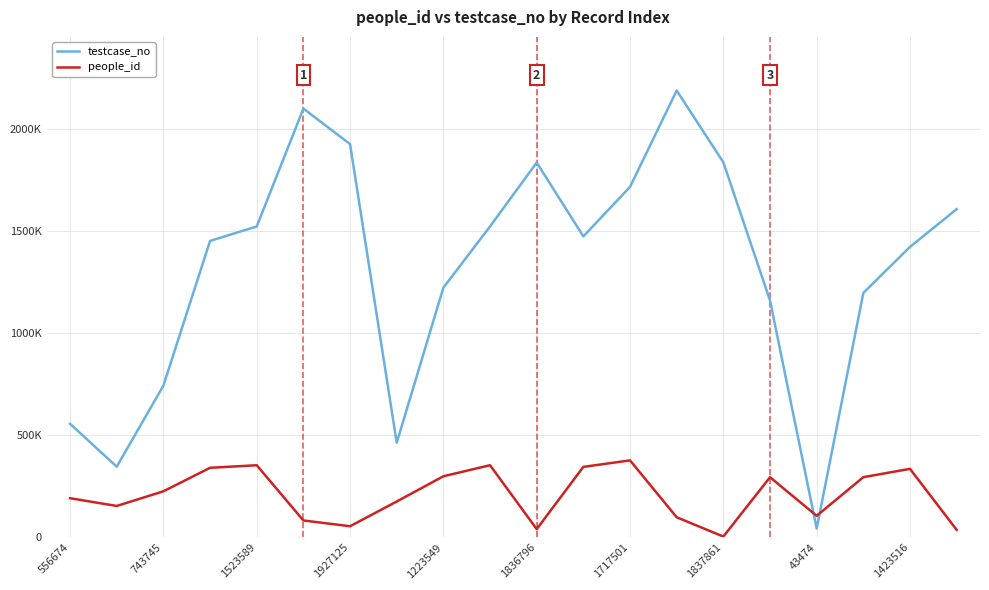

What are all the series names shown in the legend?

testcase_no, people_id